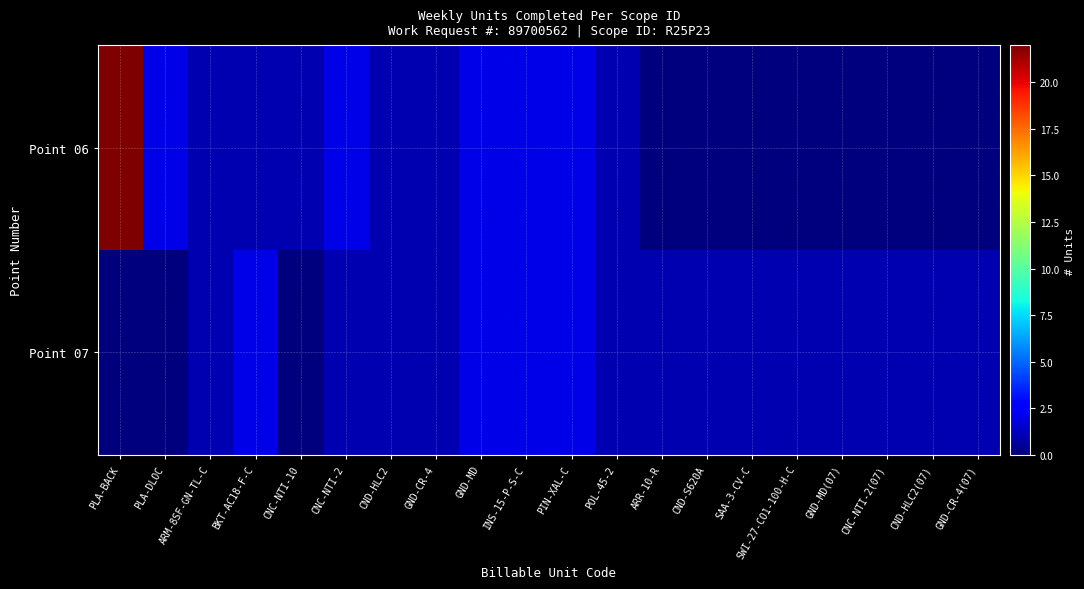

Count the number of categories in the chart.

20